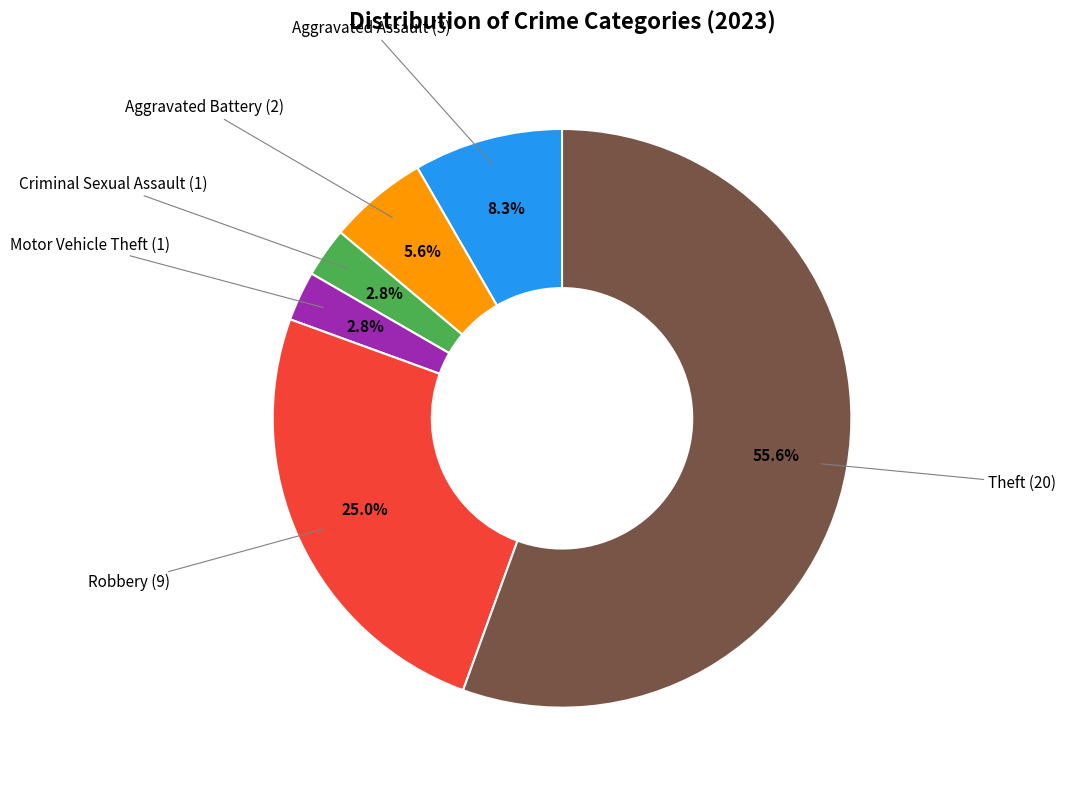

Count the number of slices in the pie.

6